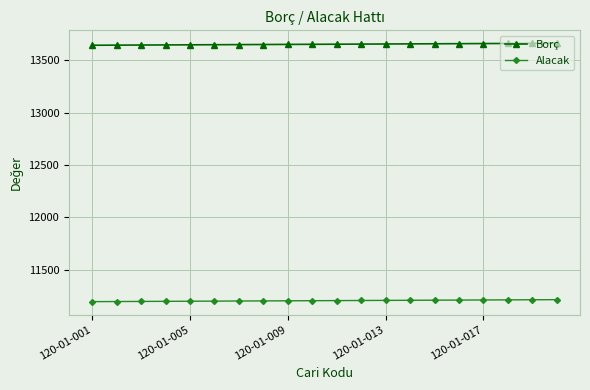

What is the minimum value for Borç?

13645